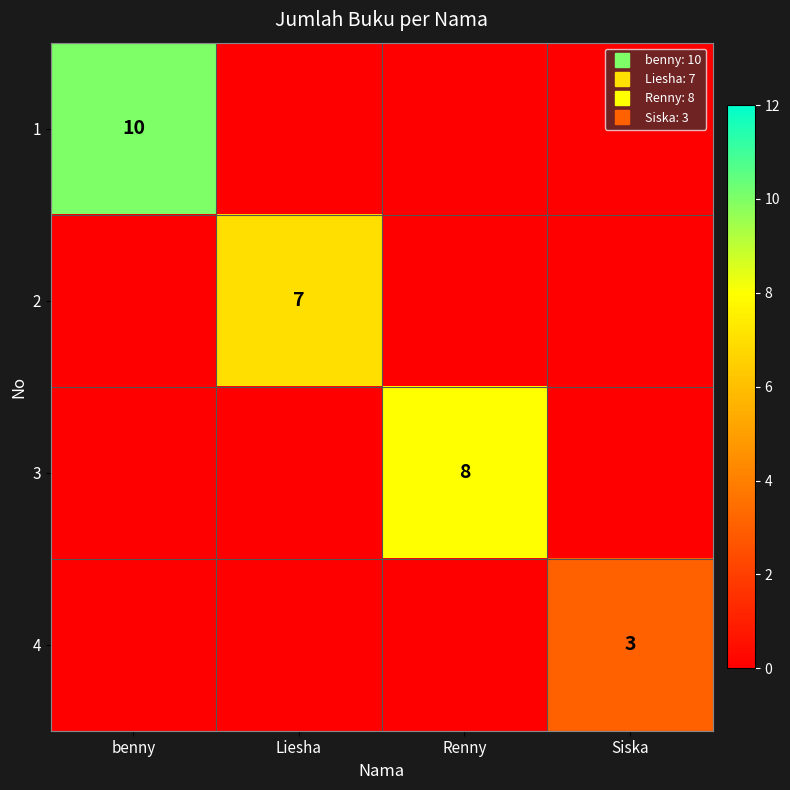

Which series has the largest range (max minus min)?

1